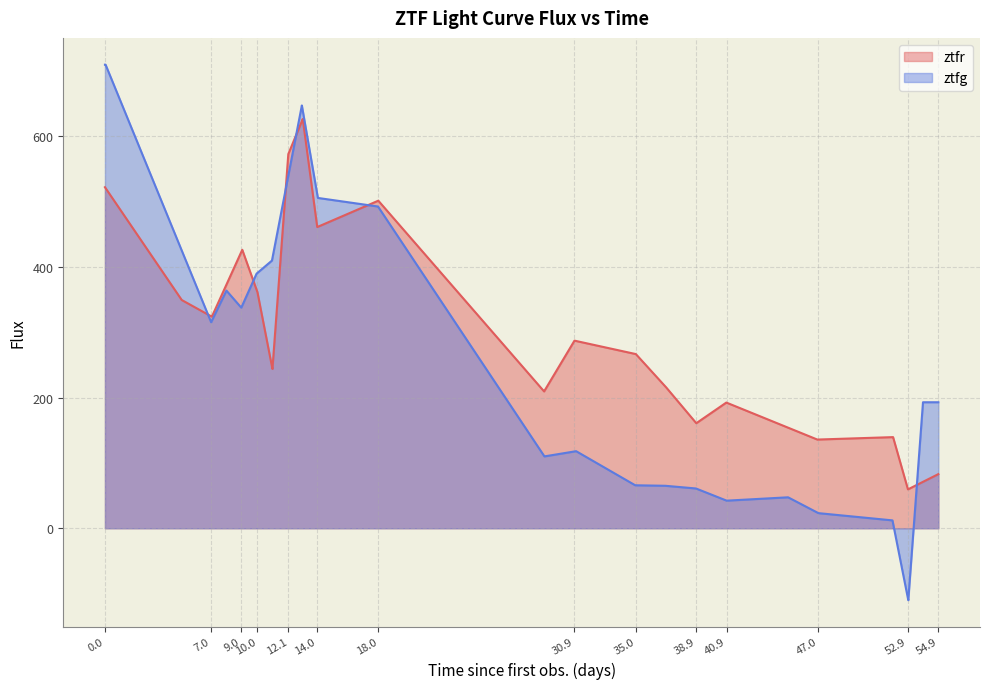

Between which two adjacent categories do ztfg and ztfr first intersect?

0 and 1